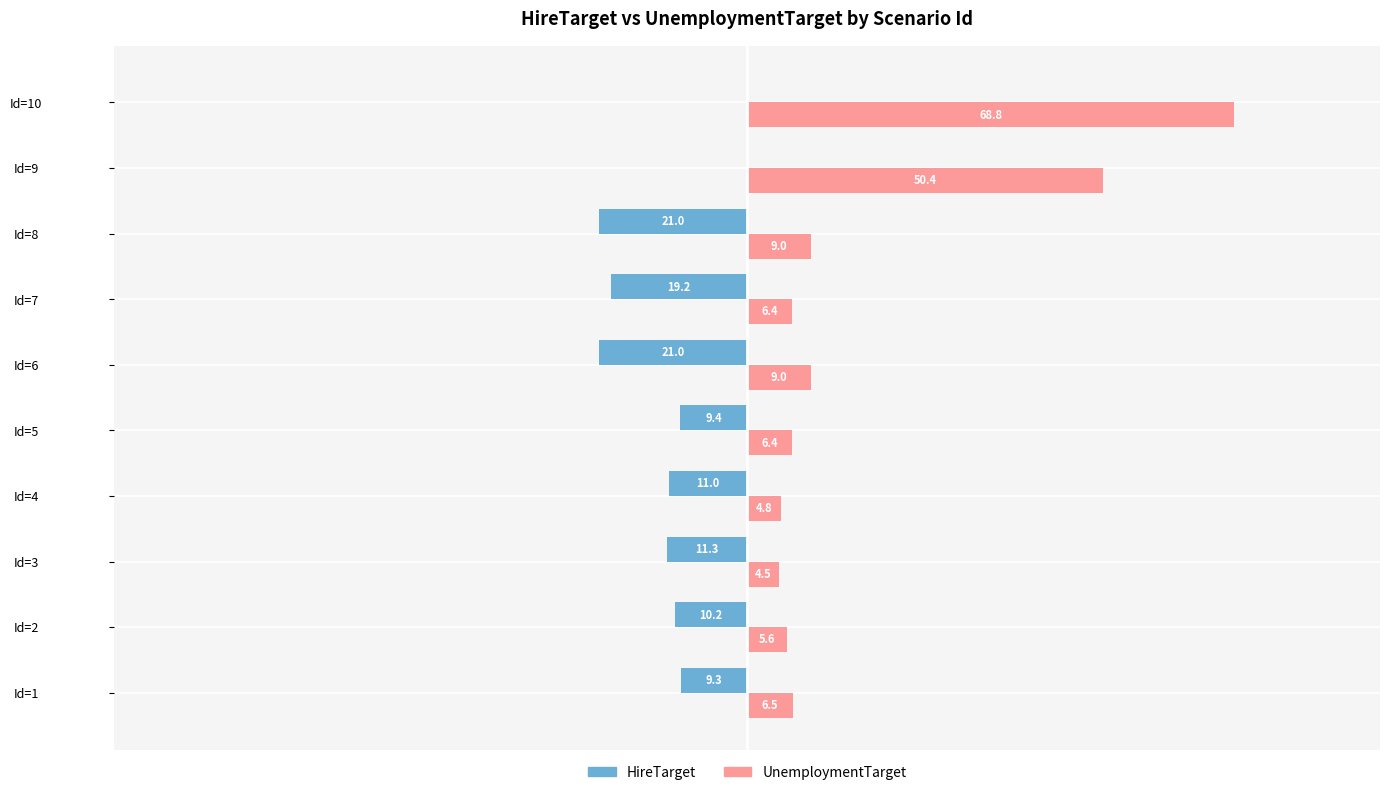

Which category has the highest value in the UnemploymentTarget series?

Id=10